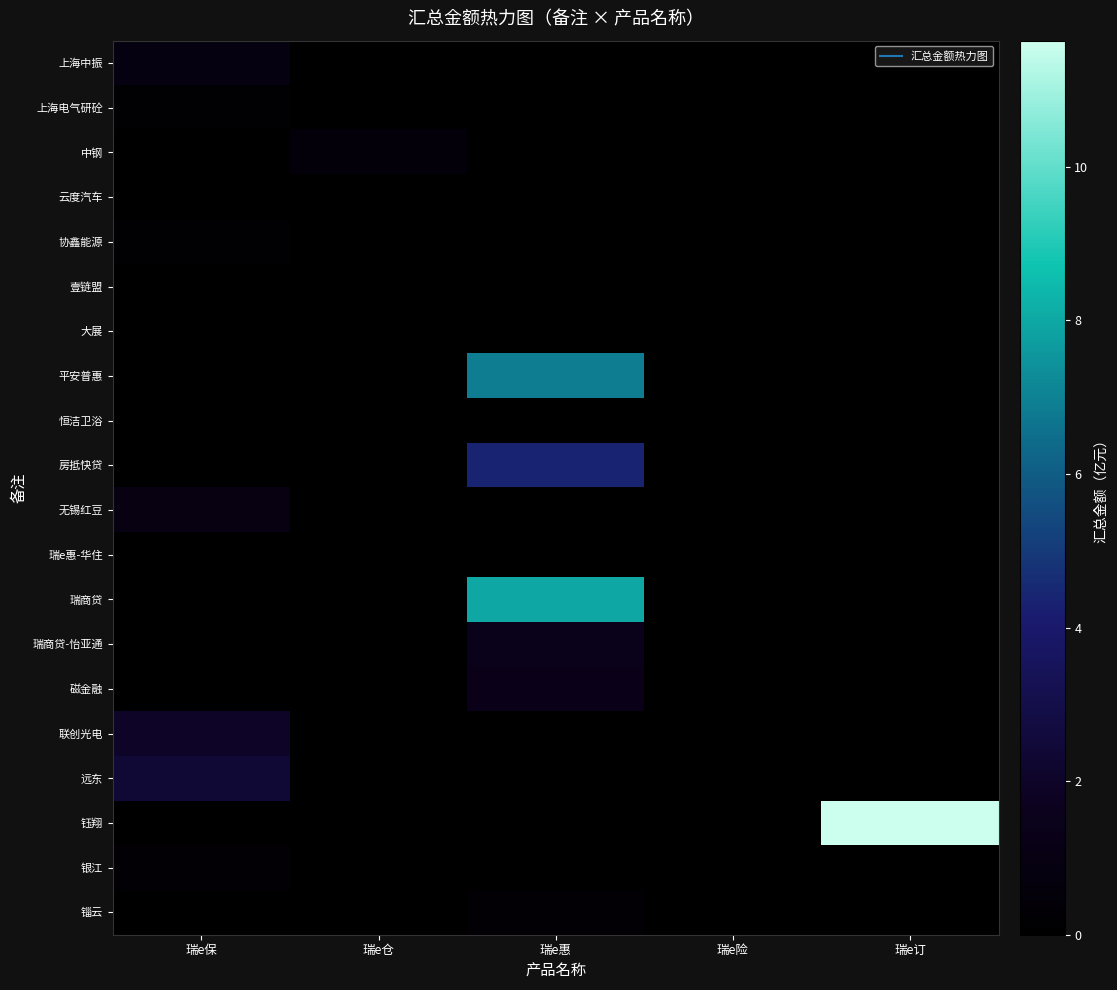

At 瑞e订, list the series in order from largest to smallest.

钰翔, 上海中振, 上海电气研砼, 中钢, 云度汽车, 协鑫能源, 壹链盟, 大展, 平安普惠, 恒洁卫浴, 房抵快贷, 无锡红豆, 瑞e惠-华住, 瑞商贷, 瑞商贷-怡亚通, 磁金融, 联创光电, 远东, 银江, 锱云